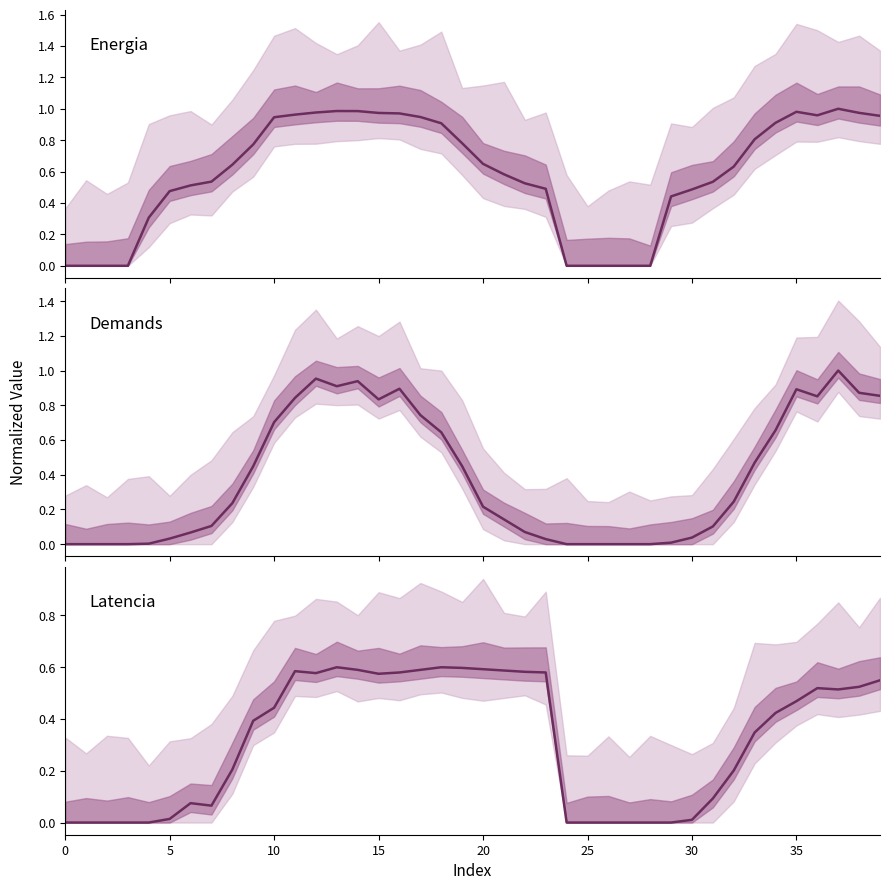

The value of Latencia at 30 is 0.1. True or false?

False